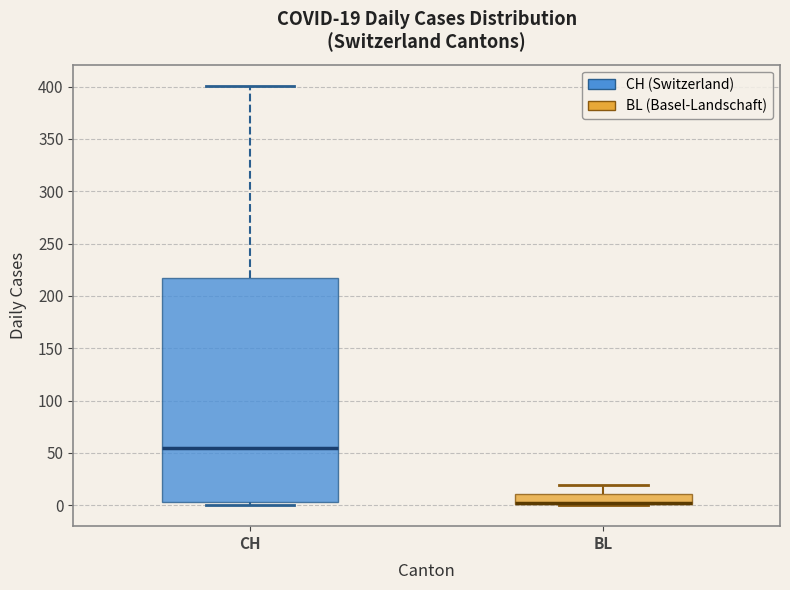

Which box is the tallest, from its lower edge to its upper edge?

CH